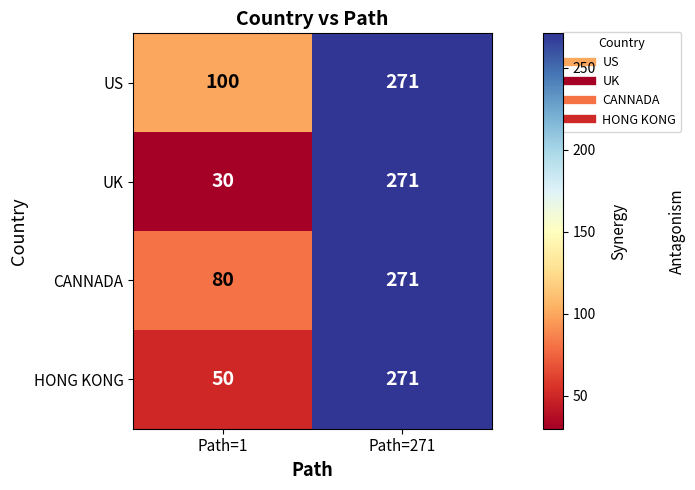

At how many categories does at least one series exceed 117?

1